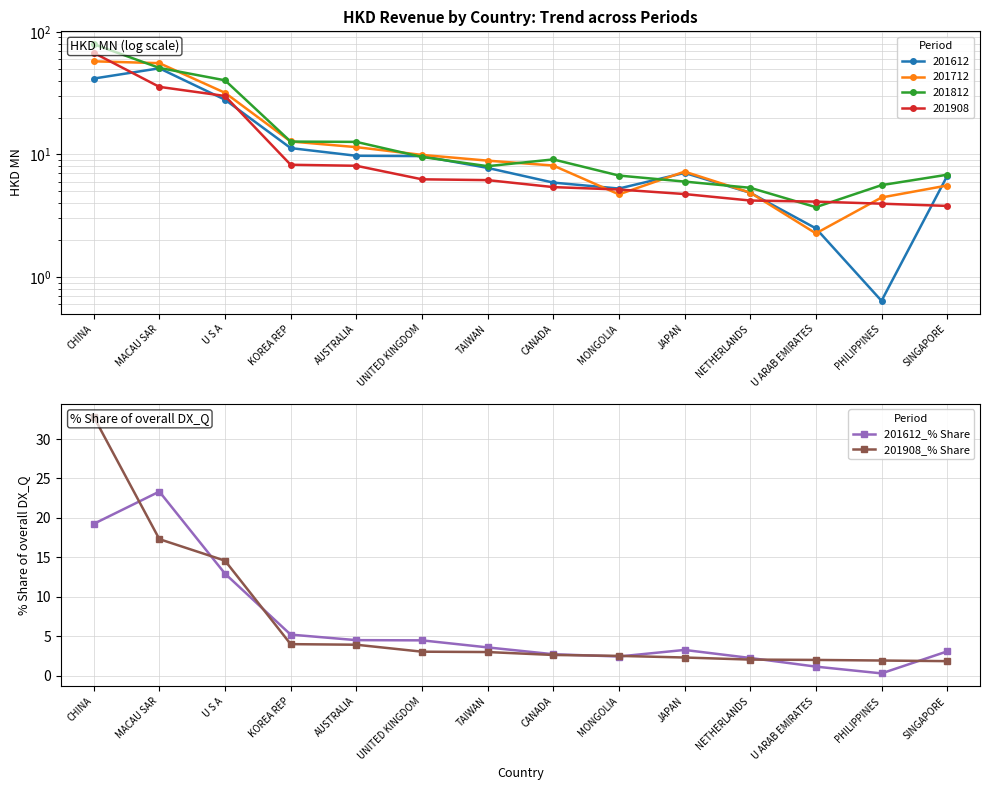

What is the average value of the 201612_% Share series?

6.3